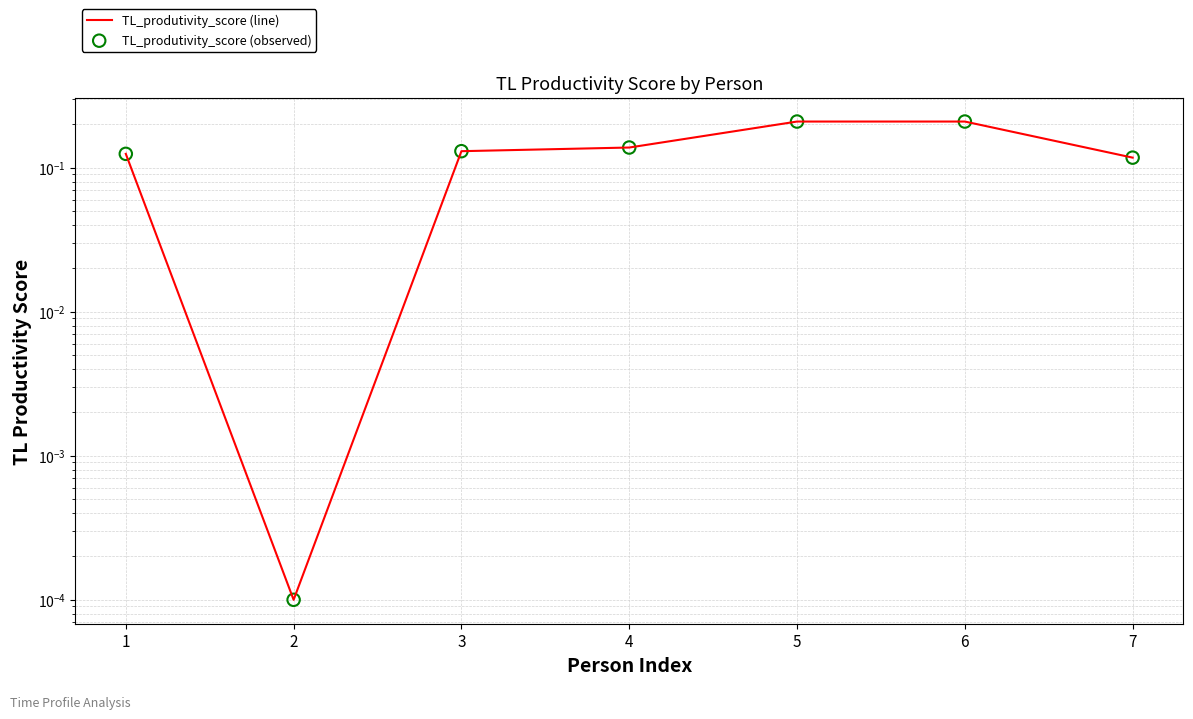

Which series has the largest total across all categories?

TL_produtivity_score (line)